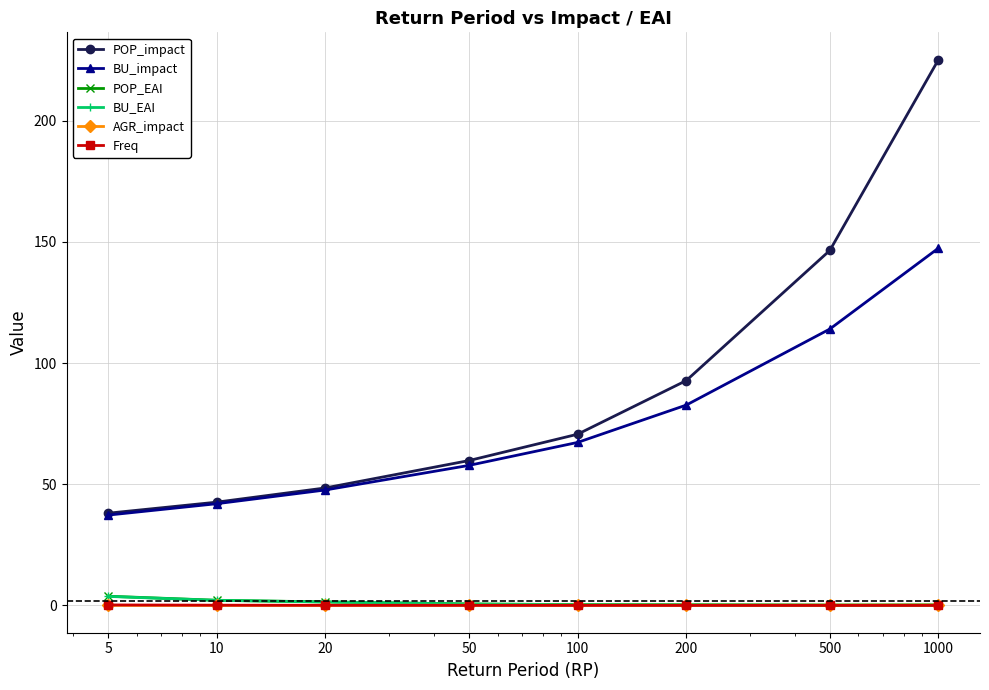

What is the sum of all Freq values?

0.4